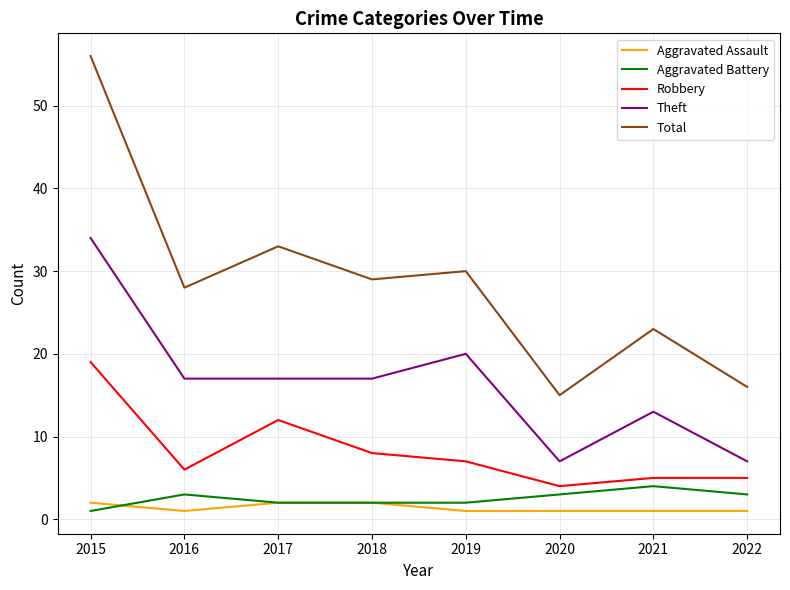

Which series has the widest spread of values?

Total